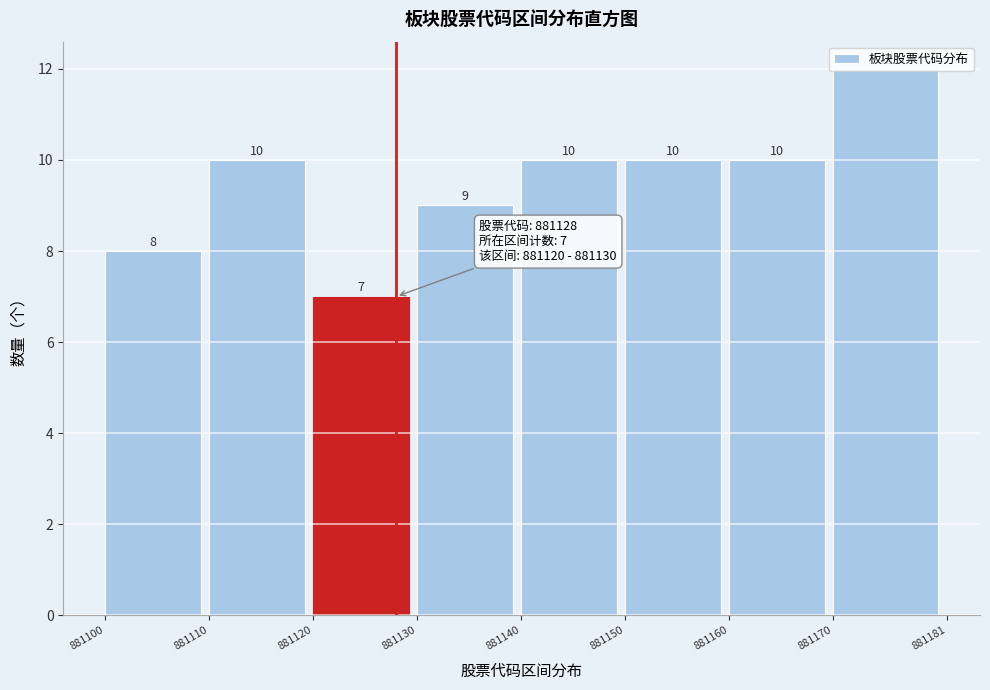

Reading left to right, transcribe this chart: for each bar, give the range it covers on the x-axis and its height.

881100 to 881110: 8
881110 to 881120: 10
881120 to 881130: 7
881130 to 881140: 9
881140 to 881150: 10
881150 to 881160: 10
881160 to 881170: 10
881170 to 881181: 12